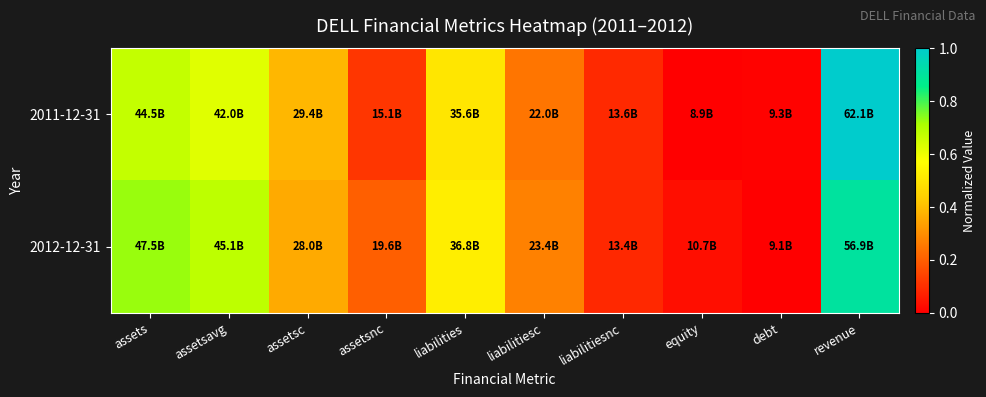

Reading right to left, transcribe all the data shown in this chart.

2011-12-31: revenue=1.0	debt=0.0	equity=0.0	liabilitiesnc=0.1	liabilitiesc=0.2	liabilities=0.5	assetsnc=0.1	assetsc=0.4	assetsavg=0.6	assets=0.7
2012-12-31: revenue=0.9	debt=0.0	equity=0.0	liabilitiesnc=0.1	liabilitiesc=0.3	liabilities=0.5	assetsnc=0.2	assetsc=0.4	assetsavg=0.7	assets=0.7